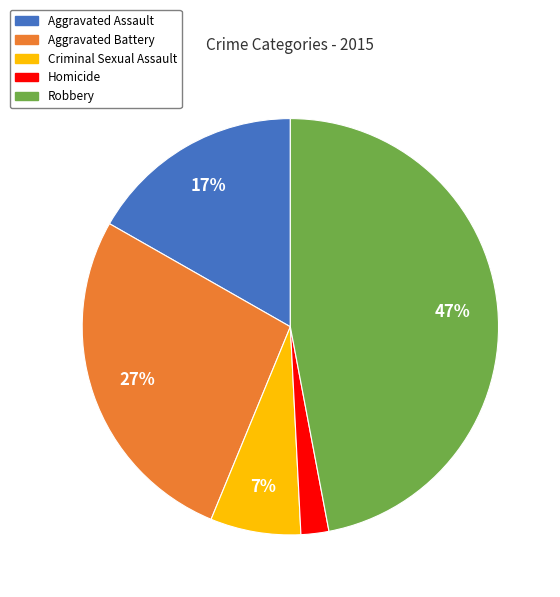

Is Aggravated Assault the majority of the pie?

No